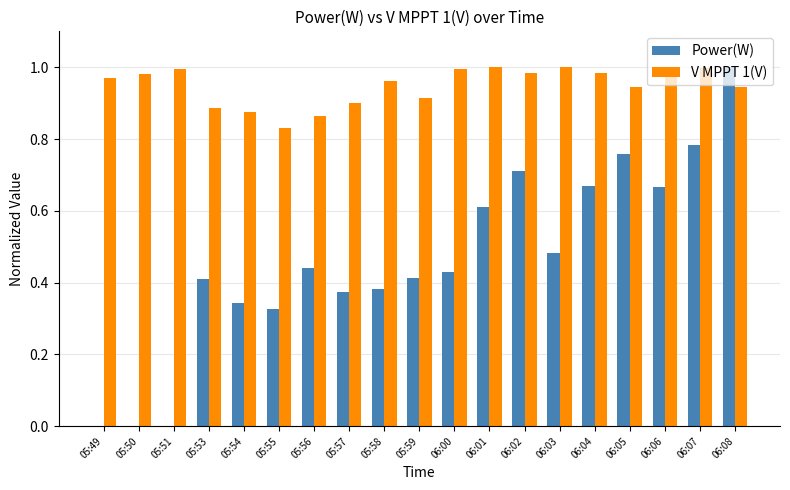

What is the total value across all series at 06:06?

1.7